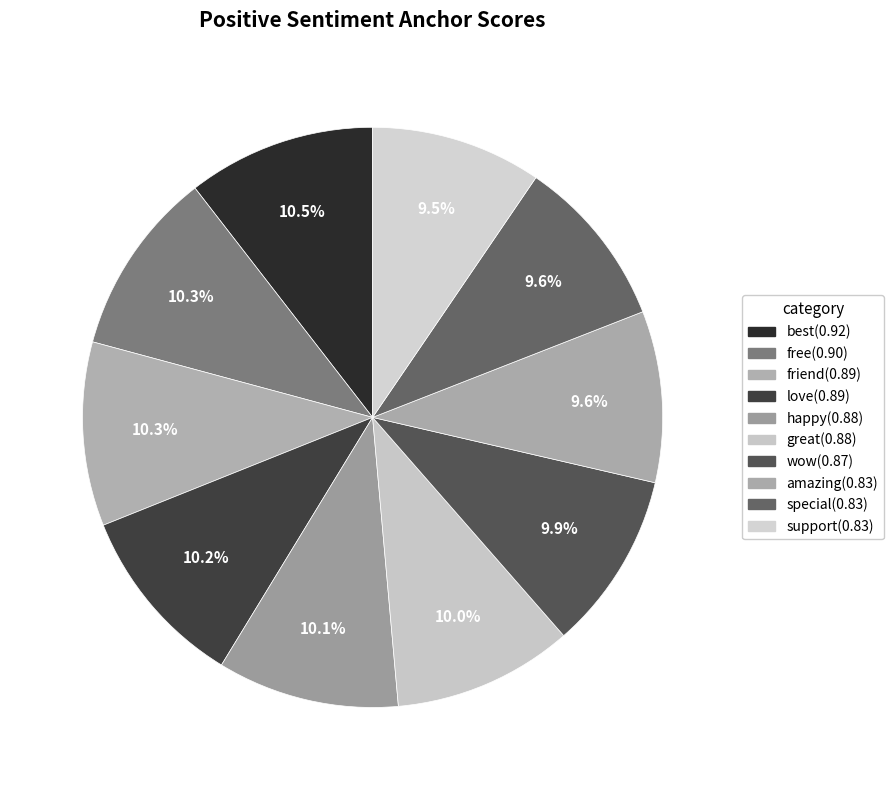

What is the largest slice in the pie chart?

best